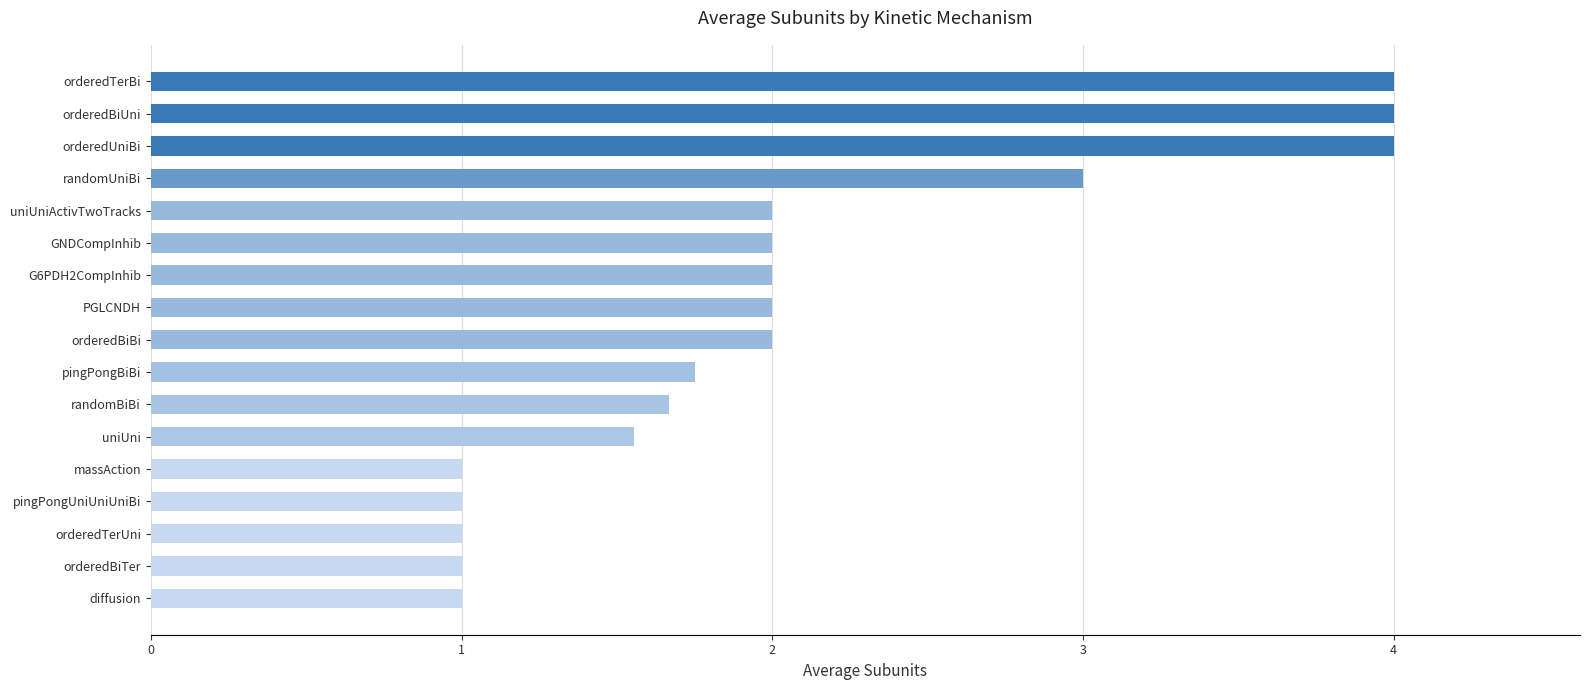

How many distinct data groups are displayed?

1